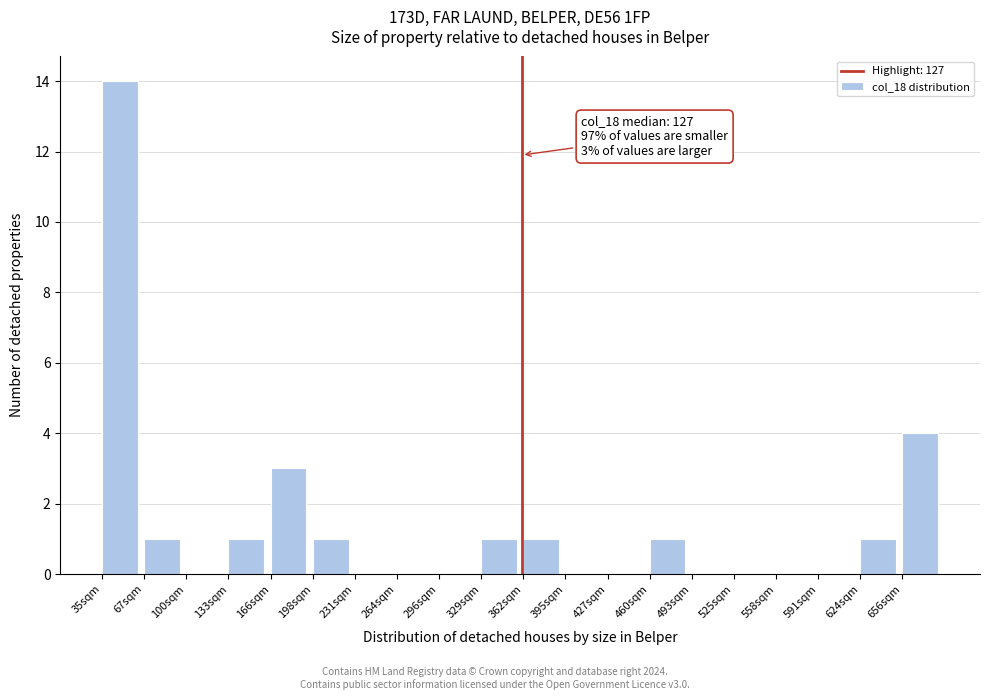

Reading left to right, list all the values displayed in this chart.

35sqm=14	67sqm=1	100sqm=0	133sqm=1	166sqm=3	198sqm=1	231sqm=0	264sqm=0	296sqm=0	329sqm=1	362sqm=1	395sqm=0	427sqm=0	460sqm=1	493sqm=0	525sqm=0	558sqm=0	591sqm=0	624sqm=1	656sqm=4